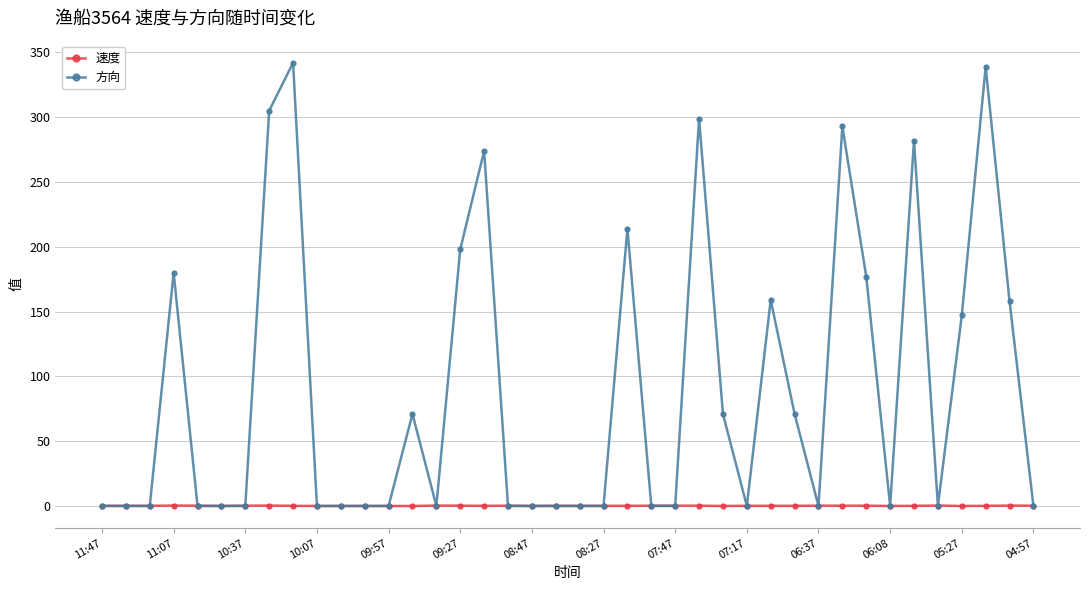

Rank the series by their average value, from lowest to highest.

速度, 方向